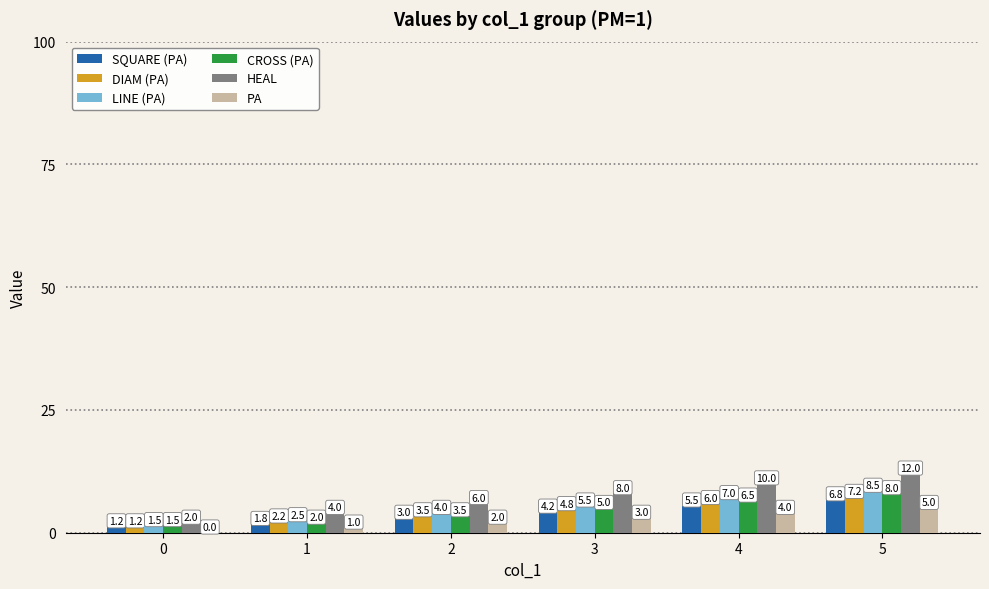

How many distinct data groups are displayed?

6